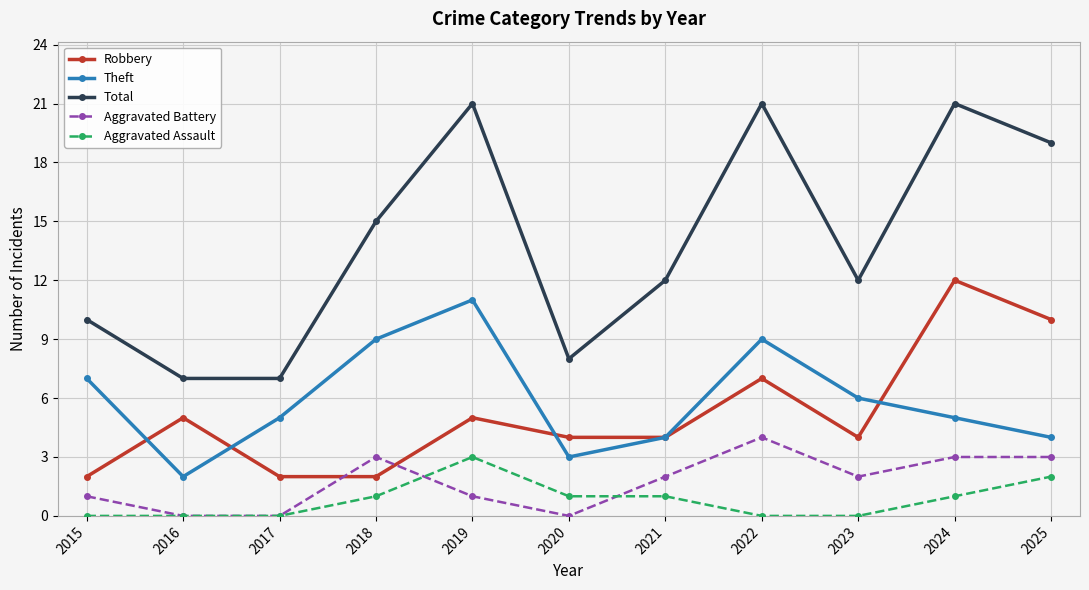

What is the difference between the highest and lowest values at 2022?

21